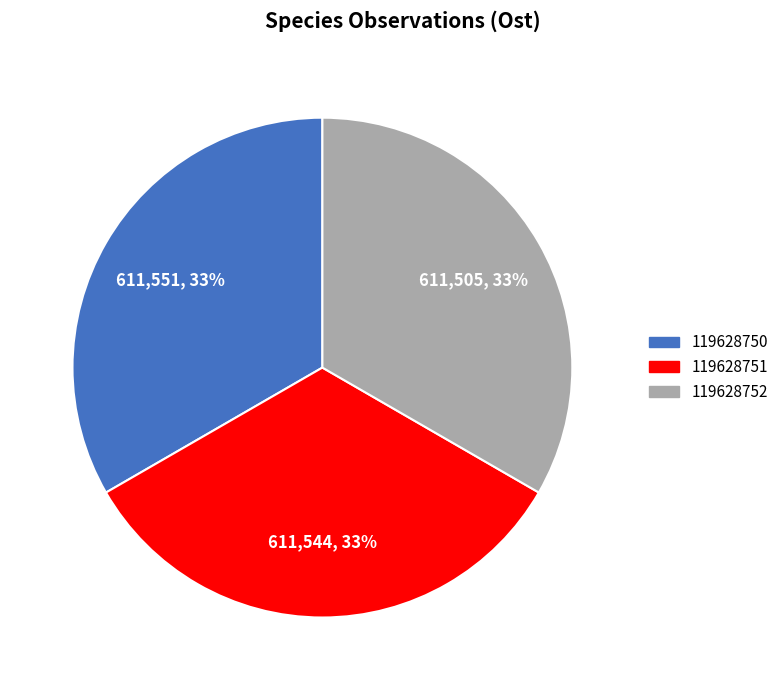

Is there any slice that represents more than half of the pie?

No